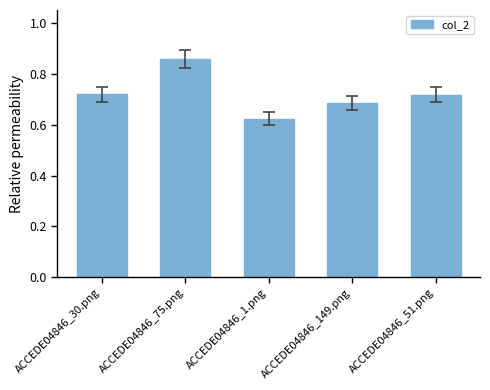

Which category has the lowest value across all series?

ACCEDE04846_1.png